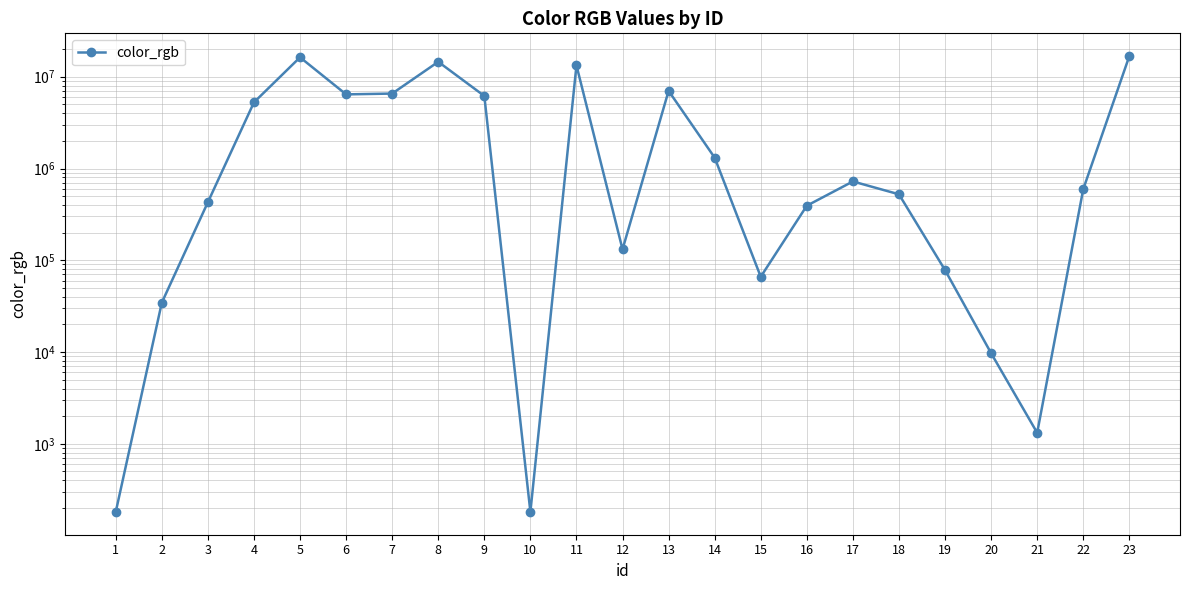

Reading left to right, transcribe all the data shown in this chart.

181	34541	429611	5261832	16280359	6424582	6557735	14549222	6174397	181	13299707	131586	7017471	1312258	66102	393221	722834	523509	78209	9716	1318	595727	16777215